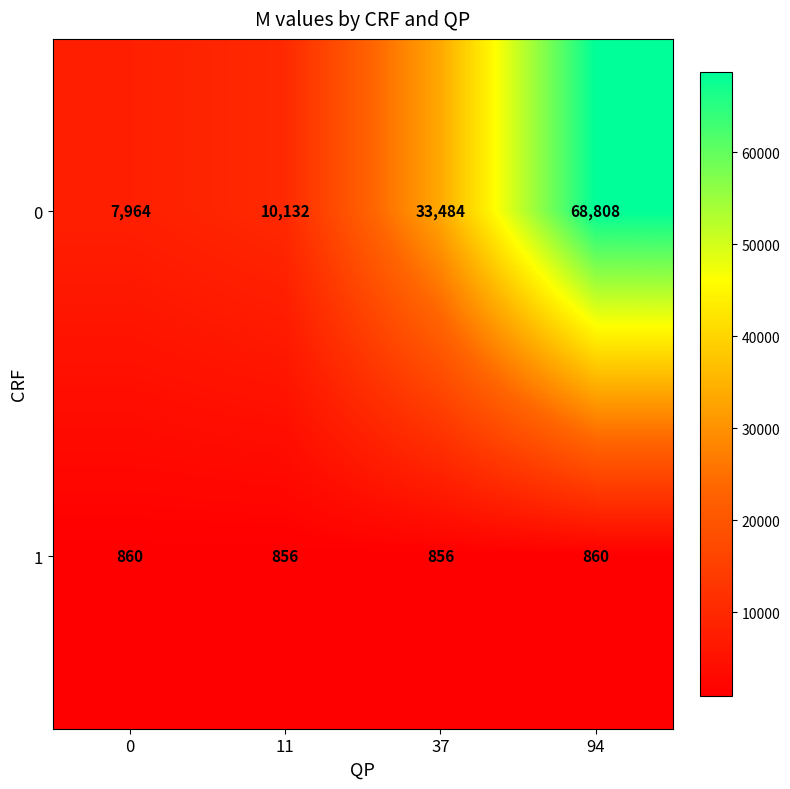

What is the sum of all 1 values?

3432